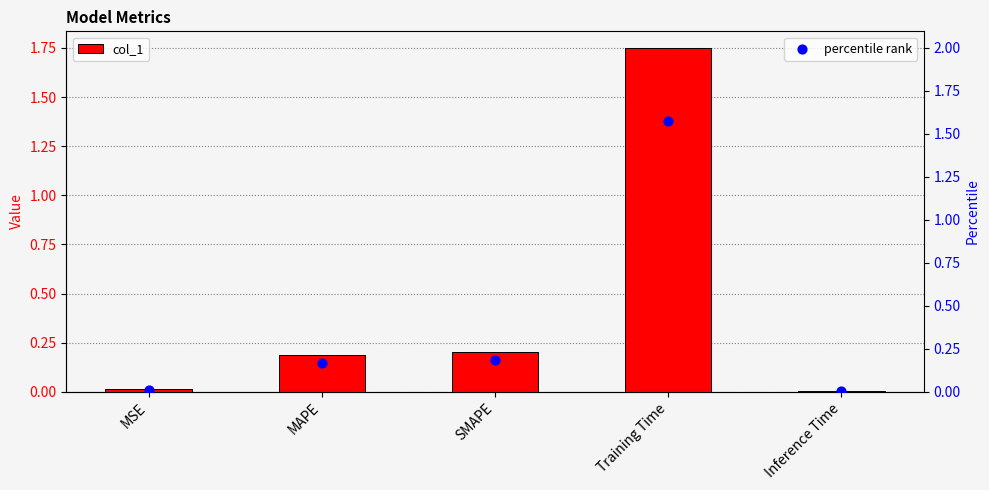

Between MAPE and SMAPE, which is larger?

SMAPE